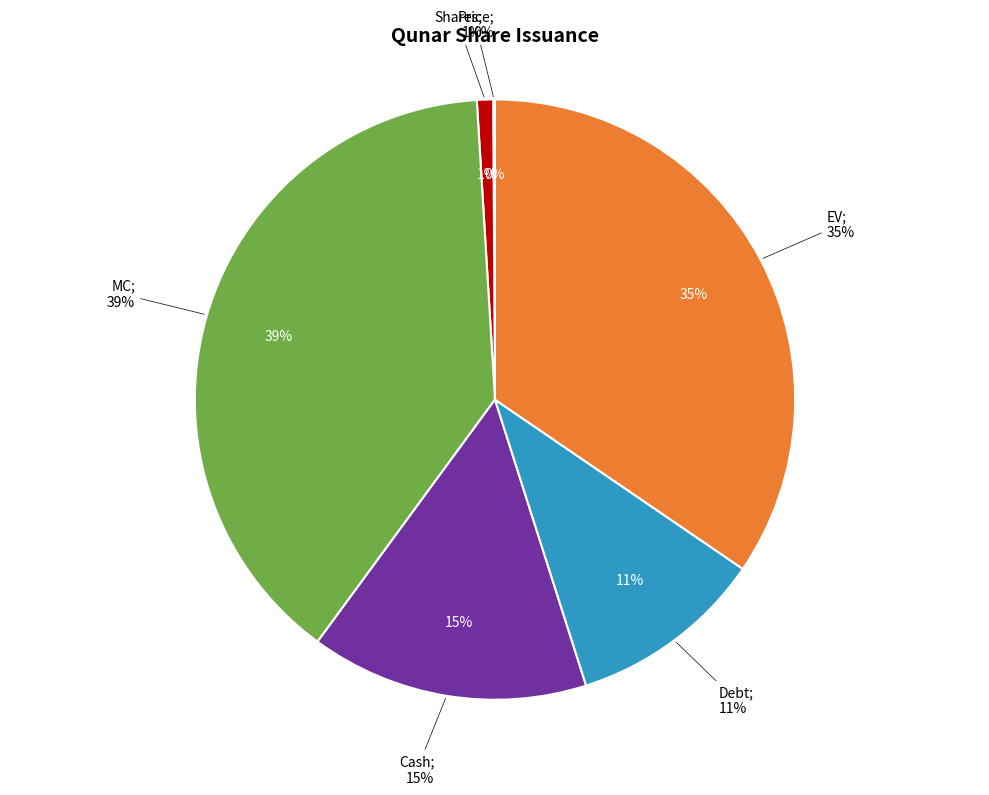

The EV slice represents 35% of the pie. True or false?

True